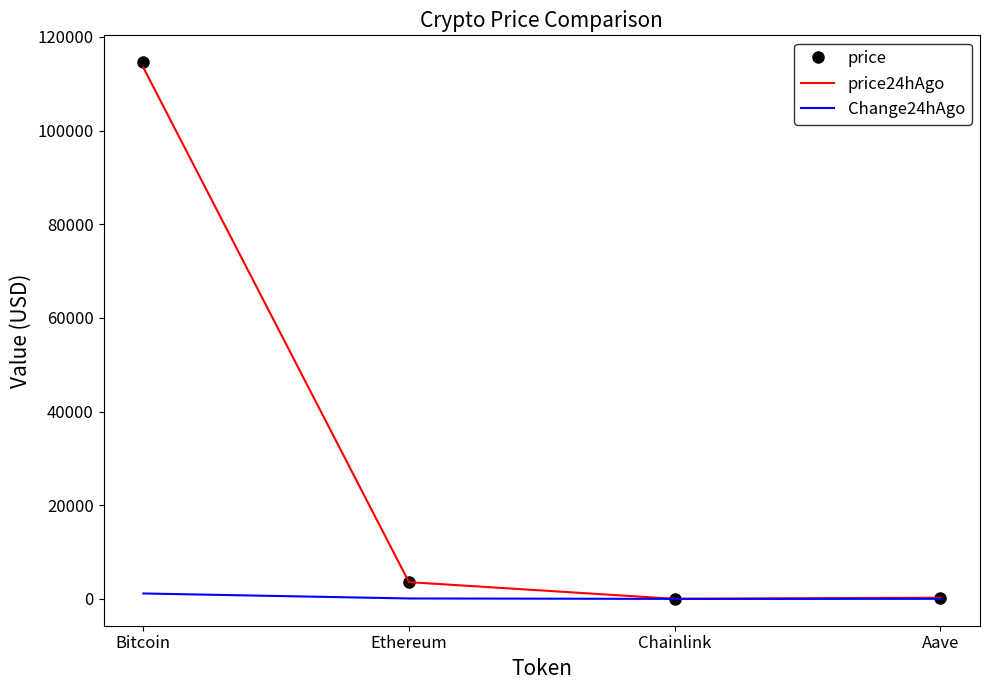

The Change24hAgo series shows 89.3 at Ethereum. True or false?

True